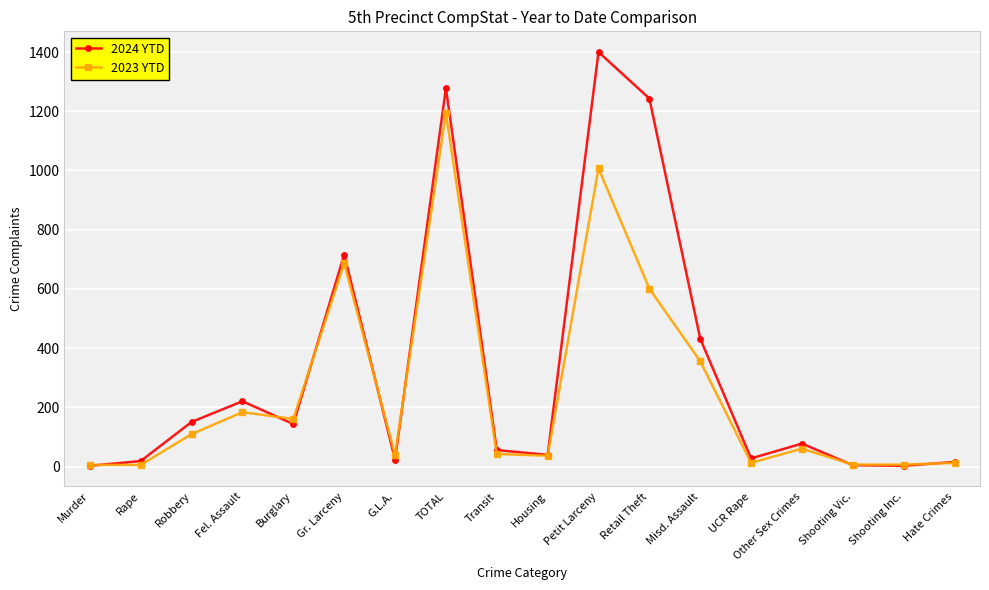

Rank the series by their maximum value, from lowest to highest.

2023 YTD, 2024 YTD